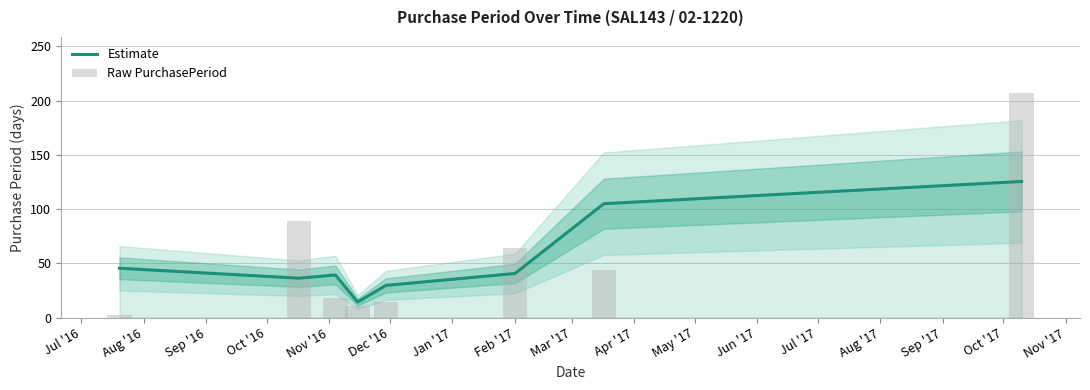

List the series in order of their peak value, highest first.

Raw PurchasePeriod, Estimate